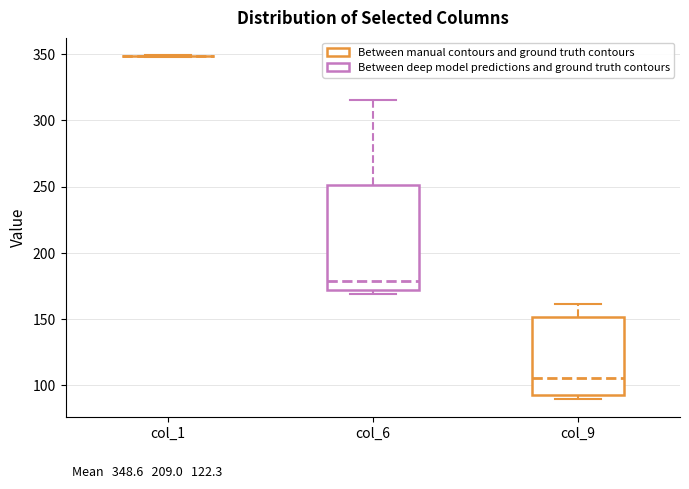

Comparing the boxes themselves (not the whiskers), which one is the tallest?

col_6